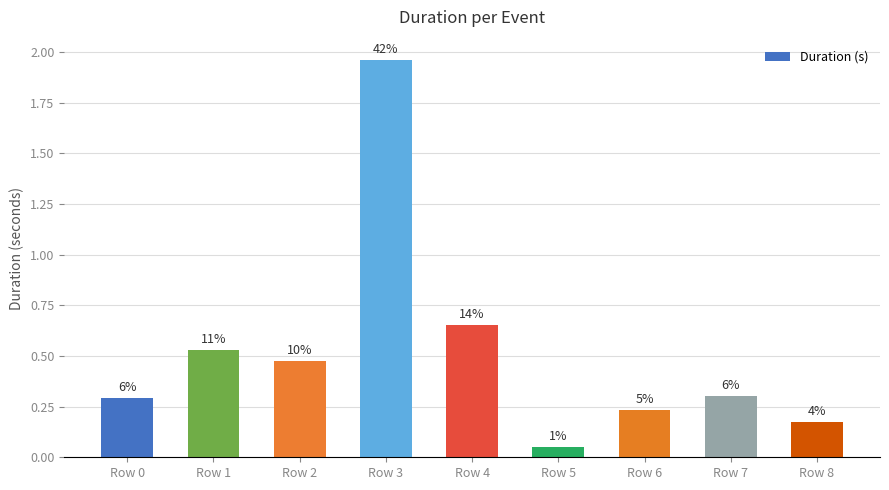

What is the difference between the maximum and minimum values?

1.9